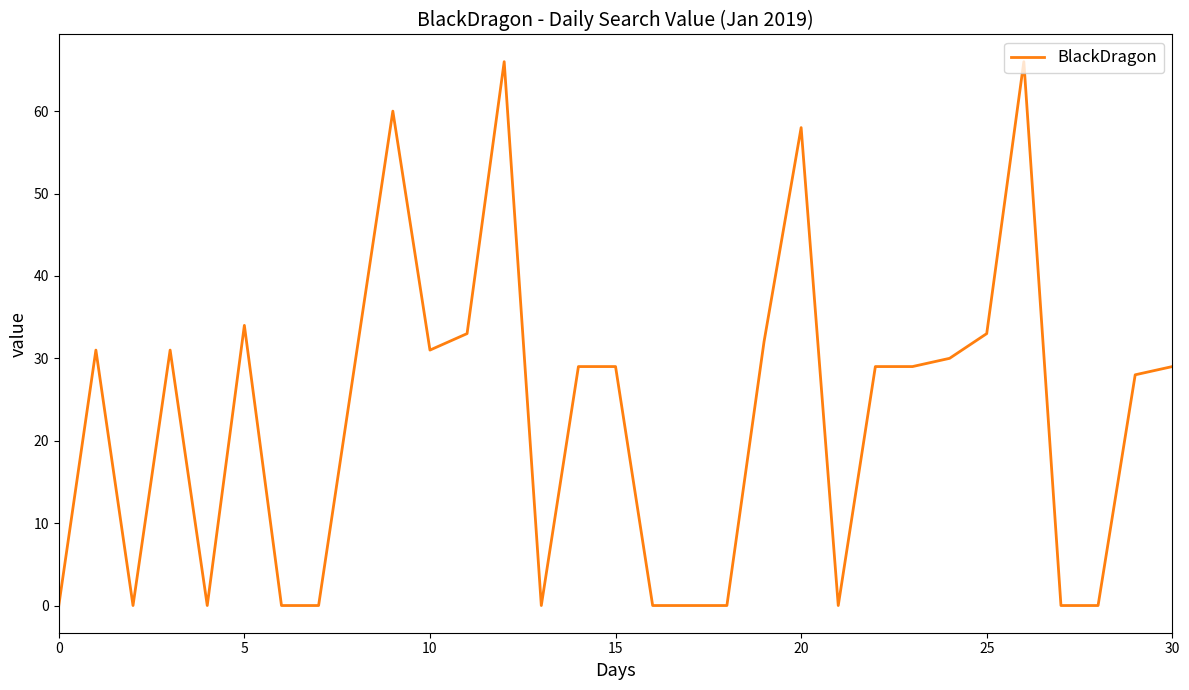

What is the maximum value shown in the chart?

66